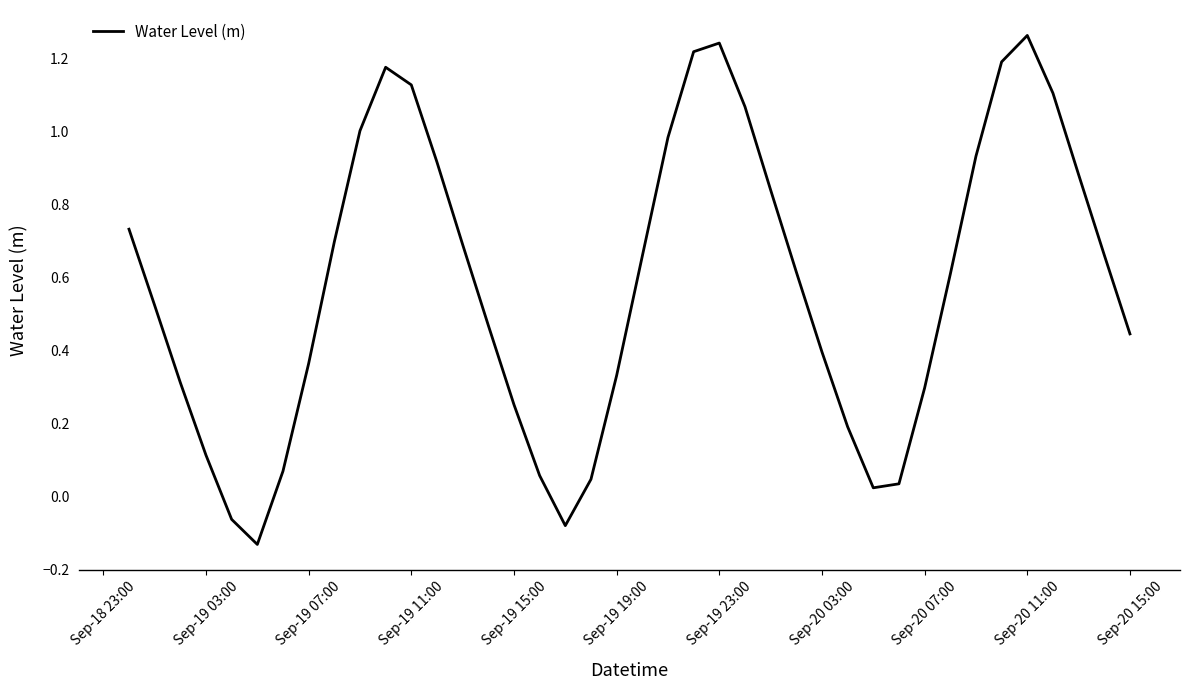

What is the sum of all values?

23.3